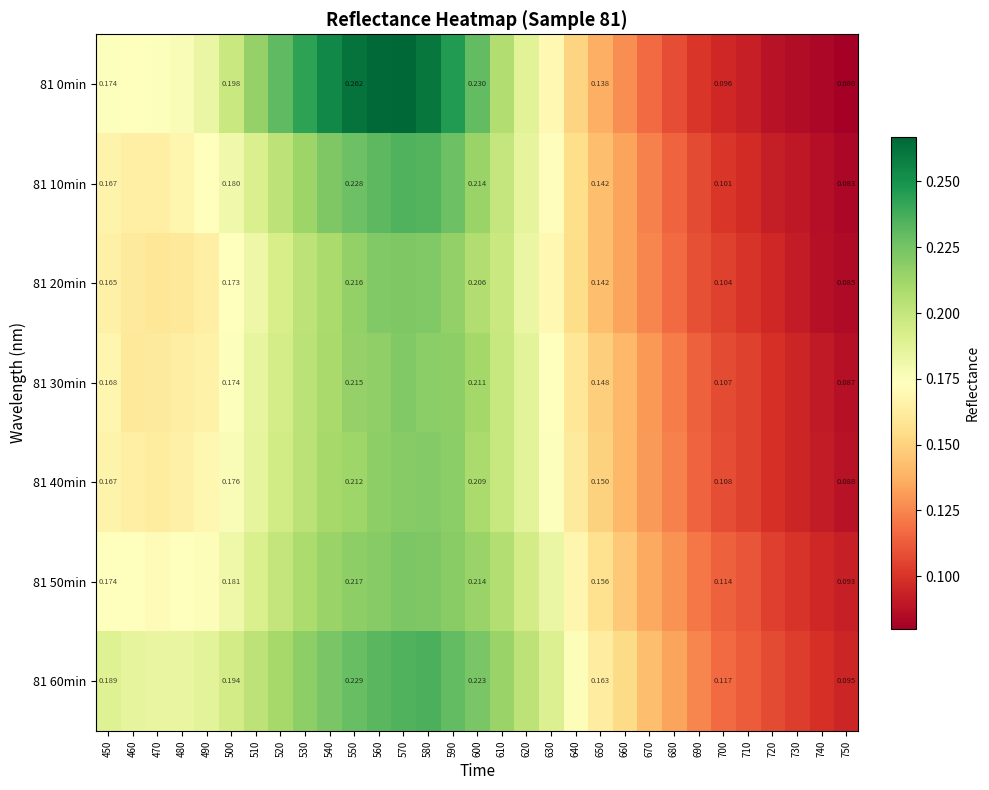

How many categories are shown in the chart?

31